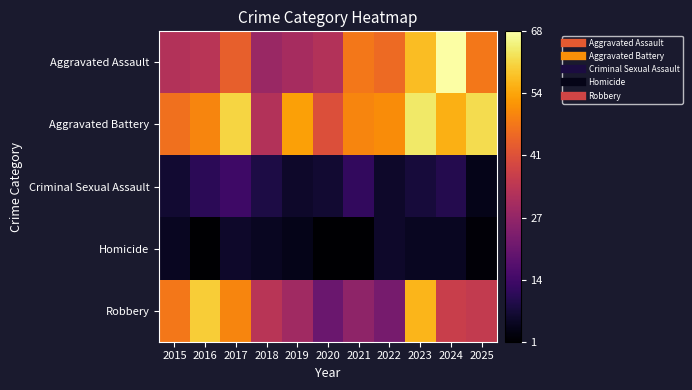

Reading left to right, what are all the values shown in this chart?

Aggravated Assault: 2015=33	2016=34	2017=44	2018=29	2019=31	2020=33	2021=48	2022=46	2023=58	2024=68	2025=48
Aggravated Battery: 2015=47	2016=50	2017=61	2018=33	2019=54	2020=41	2021=50	2022=51	2023=64	2024=56	2025=62
Criminal Sexual Assault: 2015=7	2016=11	2017=14	2018=9	2019=6	2020=7	2021=12	2022=6	2023=8	2024=10	2025=4
Homicide: 2015=5	2016=1	2017=6	2018=5	2019=4	2020=1	2021=1	2022=6	2023=5	2024=5	2025=2
Robbery: 2015=48	2016=60	2017=50	2018=34	2019=30	2020=21	2021=27	2022=23	2023=57	2024=37	2025=36